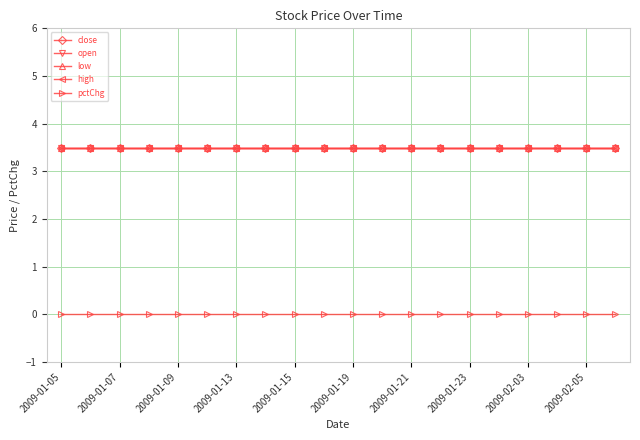

Is this an area chart (filled region under the line)?

No